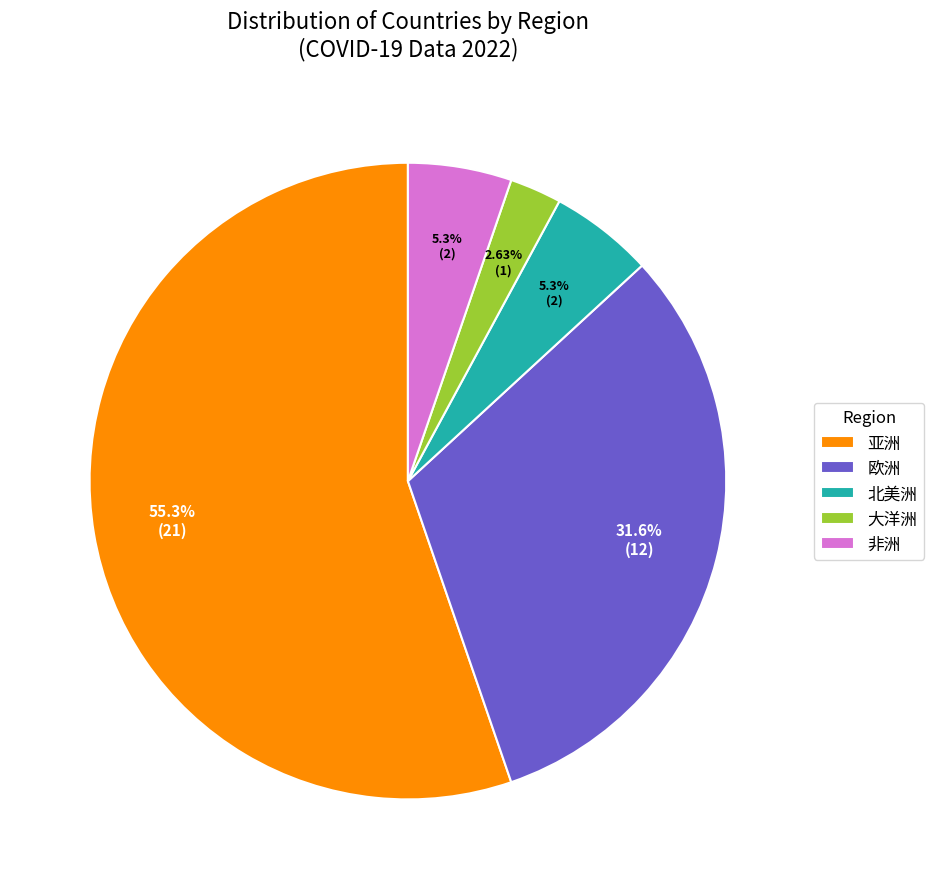

What percentage is the 亚洲 slice, to the nearest percent?

55%